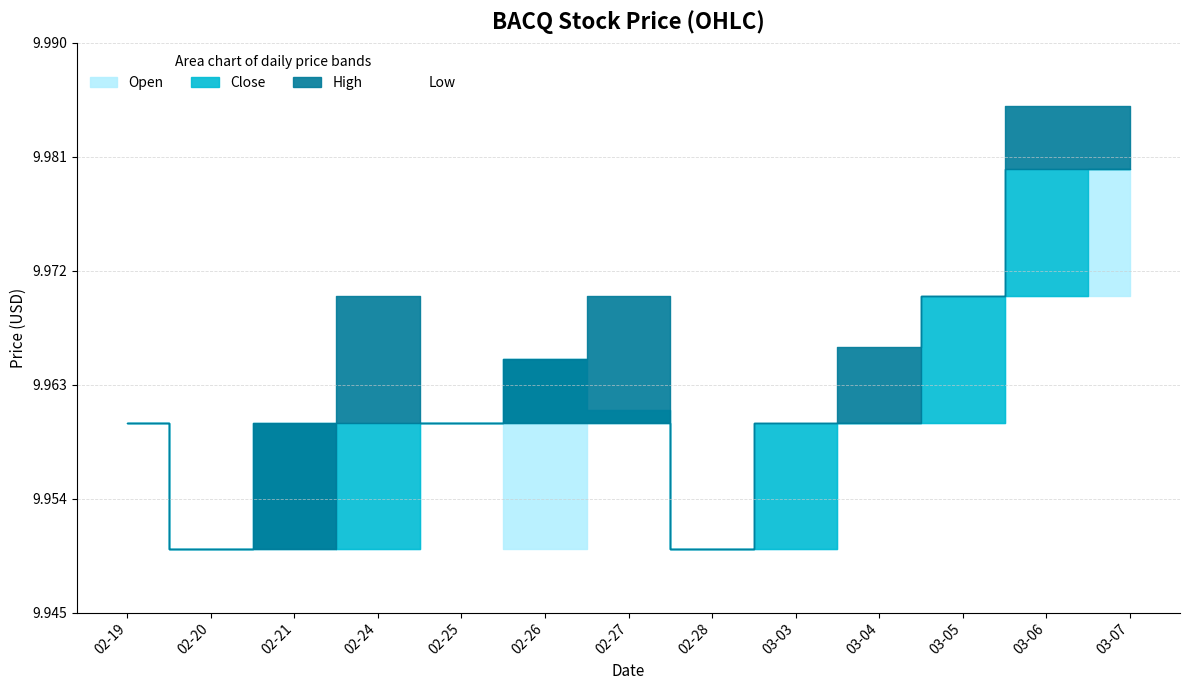

What is the highest value of the Low series?

10.0